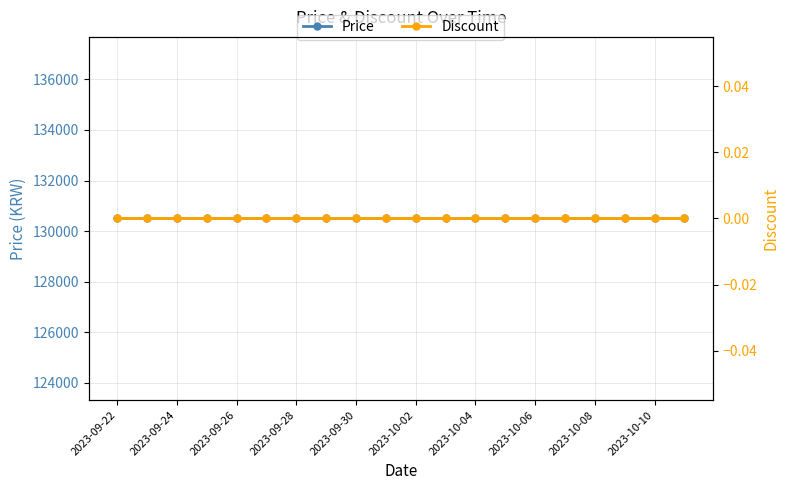

Between 2023-09-30 and 2023-10-08, which series saw the biggest shift?

Price